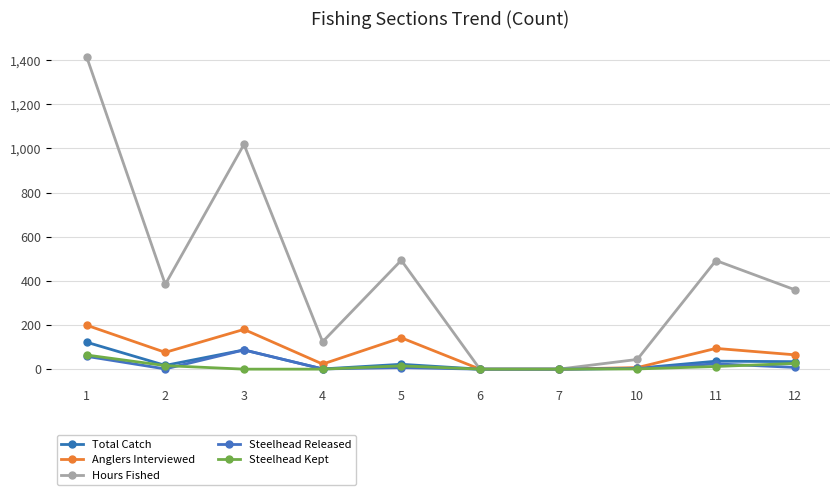

Count the number of categories in the chart.

10